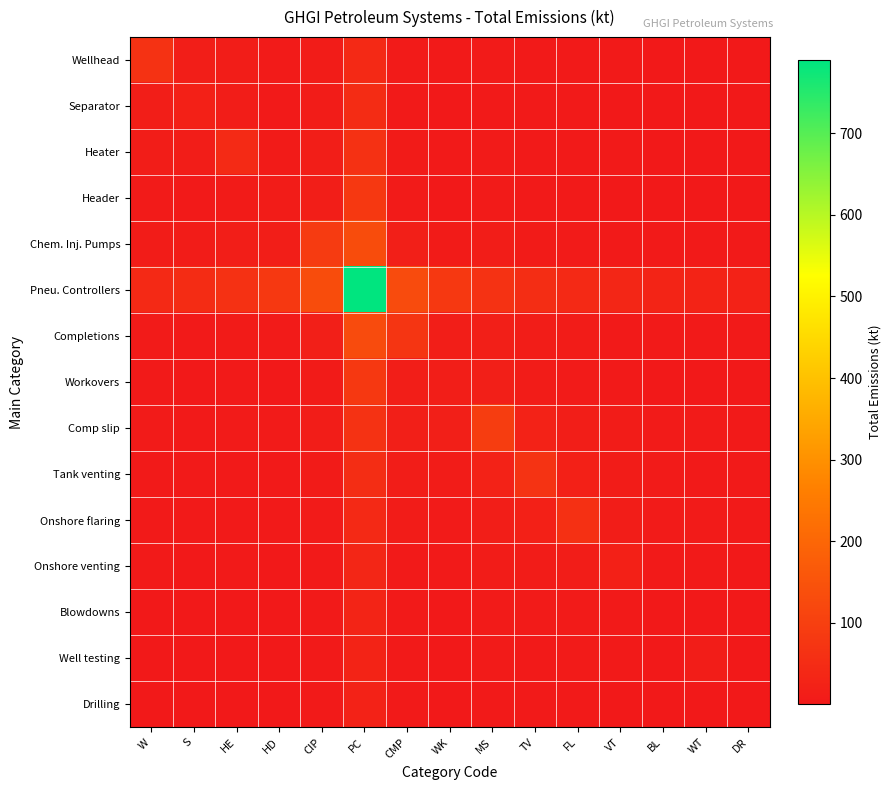

How many data points does each series have?

15